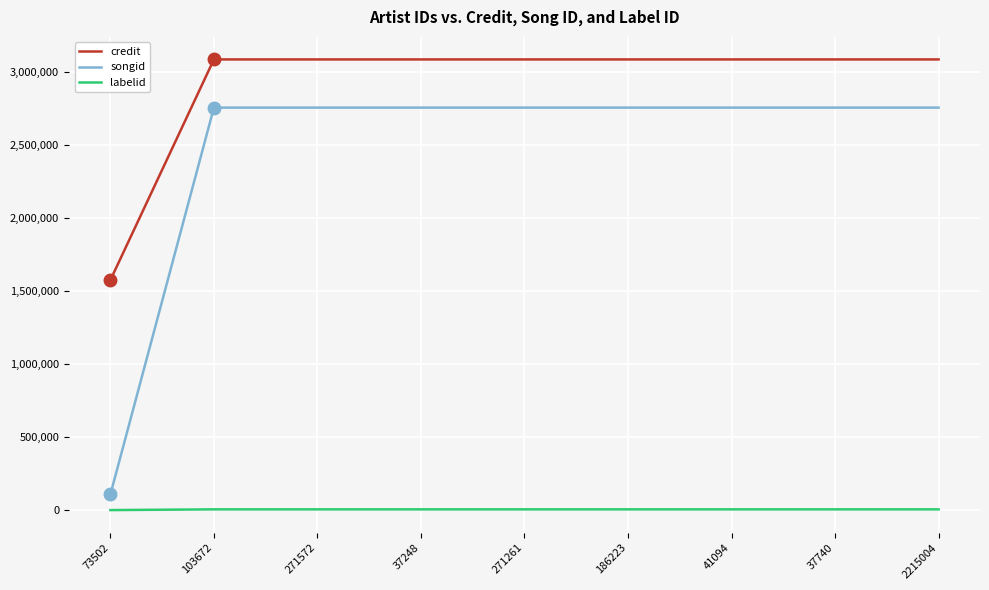

What is the sum of all labelid values?

45931